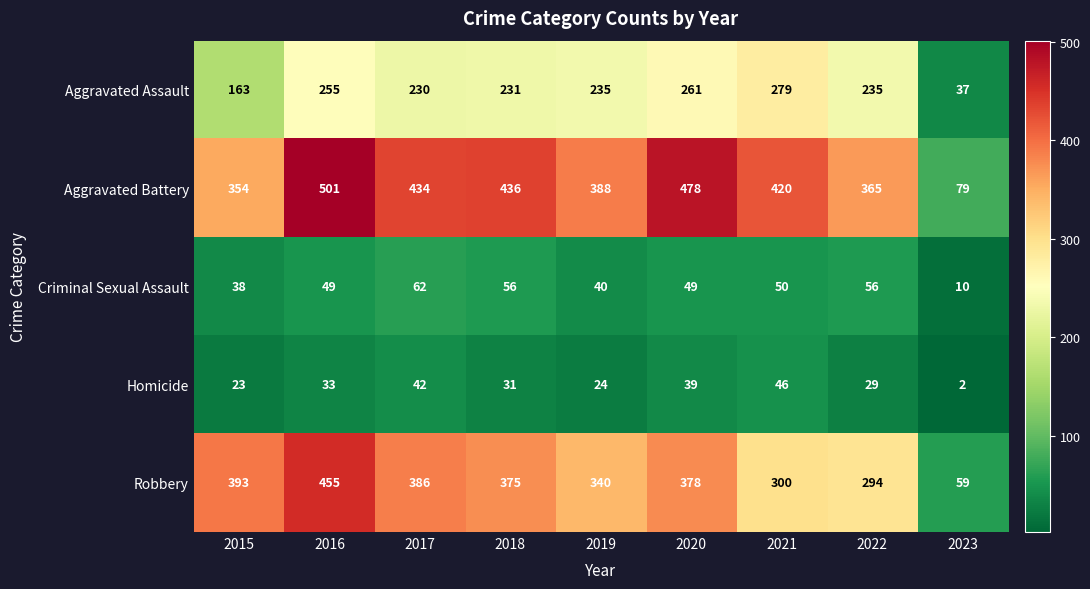

What is the sum of all Robbery values?

2980